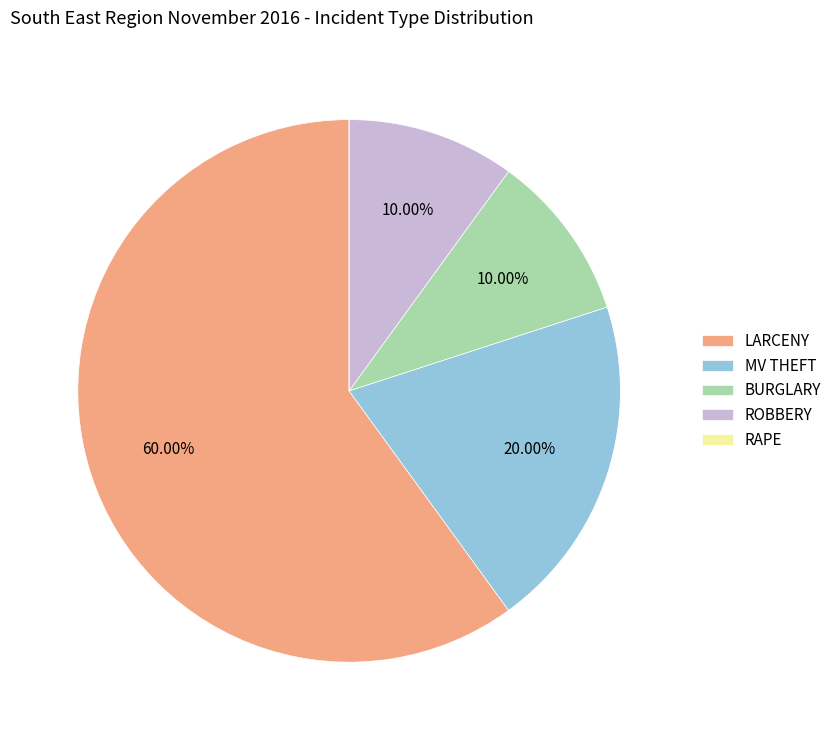

To the nearest percent, what is the average slice percentage?

20%